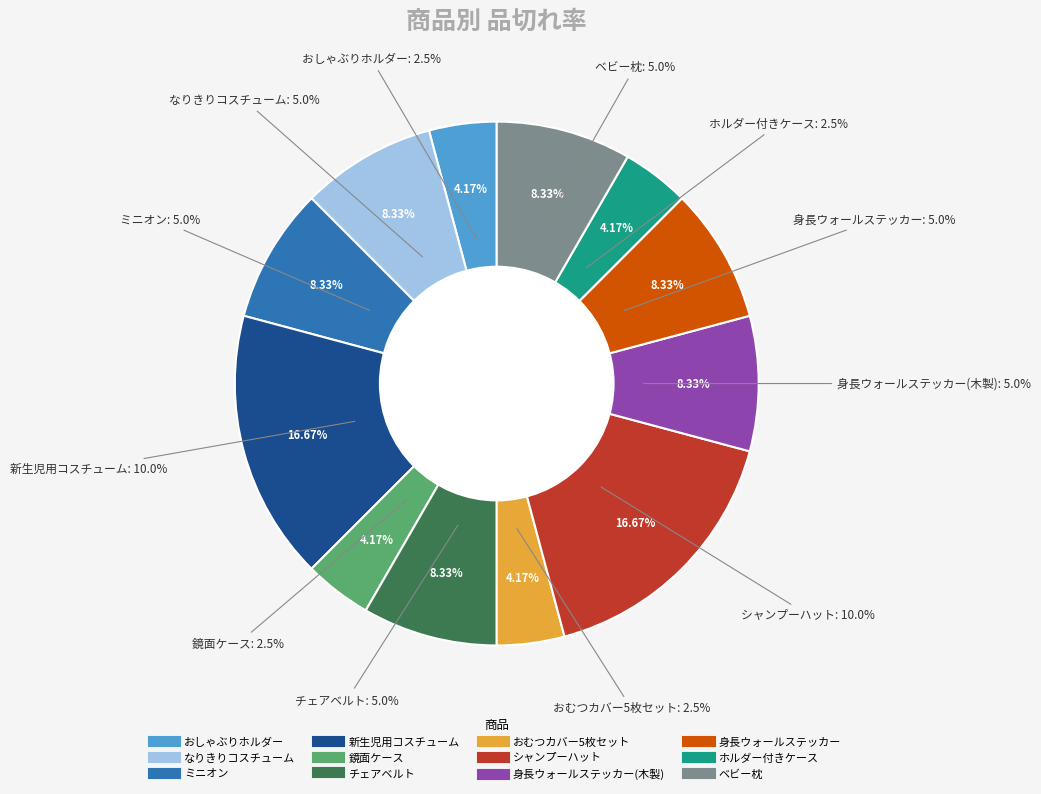

To the nearest percent, what is the difference between the おしゃぶりホルダー and シャンプーハット slice percentages?

12%